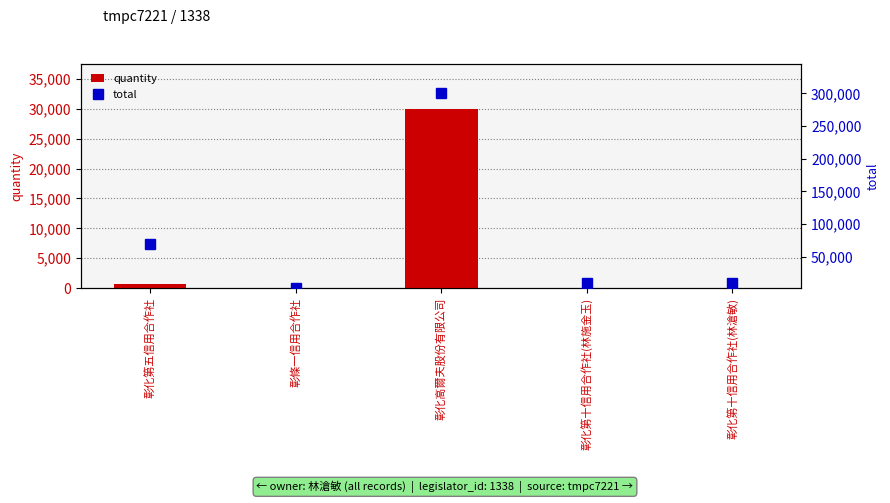

Read the quantity value at 彰條一信用合作社.

20